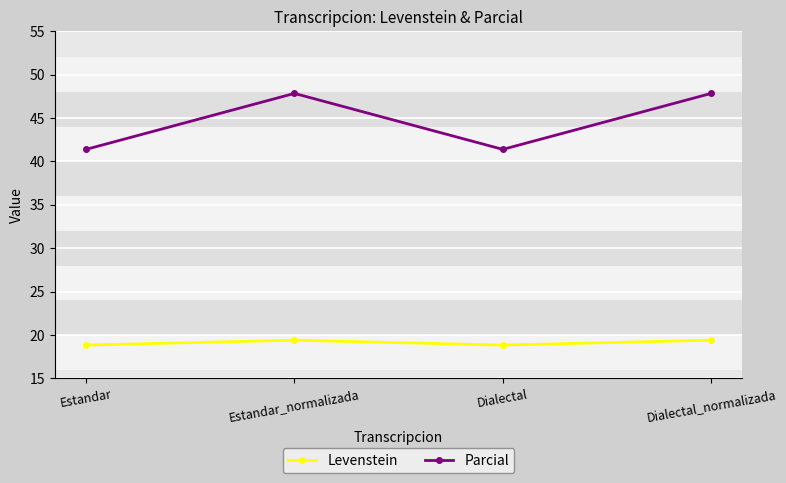

What position from the right is Dialectal?

2